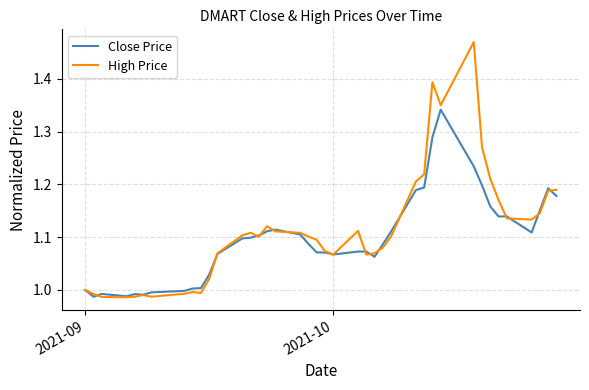

Which series has the widest spread of values?

High Price